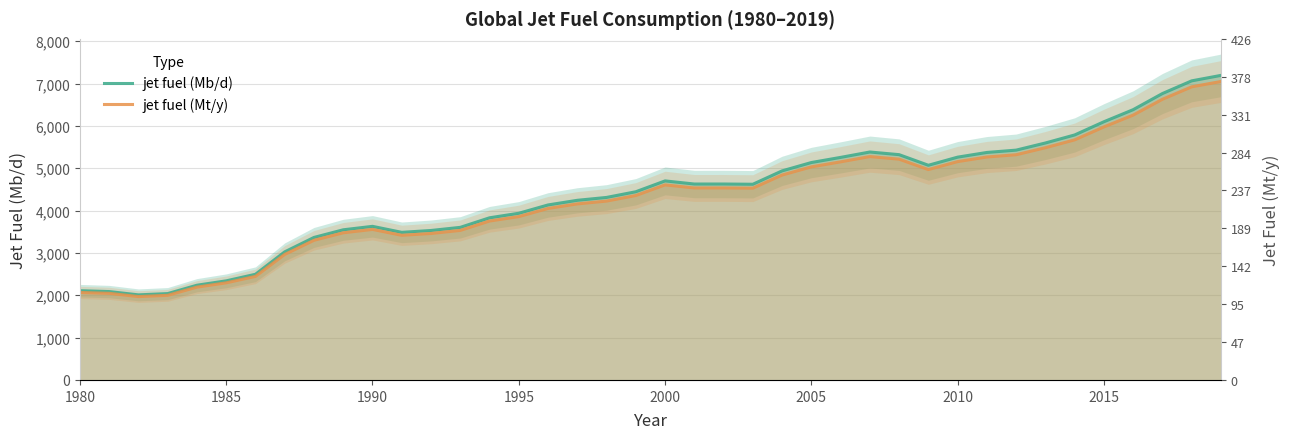

The value of jet fuel (Mb/d) at 2020 is 1033.9. True or false?

False